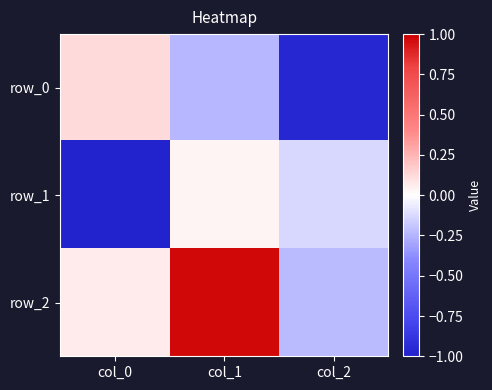

Which series has the widest spread of values?

row_2